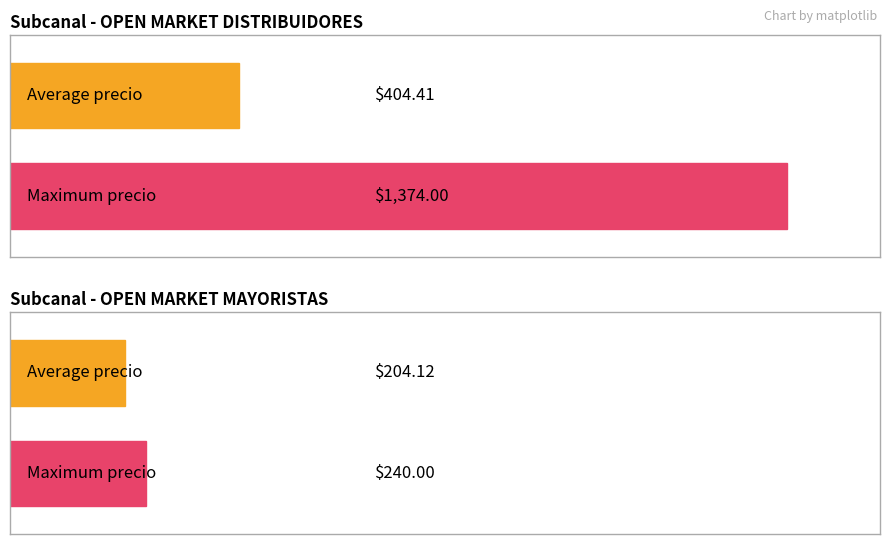

Between OPEN MARKET MAYORISTAS and OPEN MARKET DISTRIBUIDORES, which is larger?

OPEN MARKET DISTRIBUIDORES